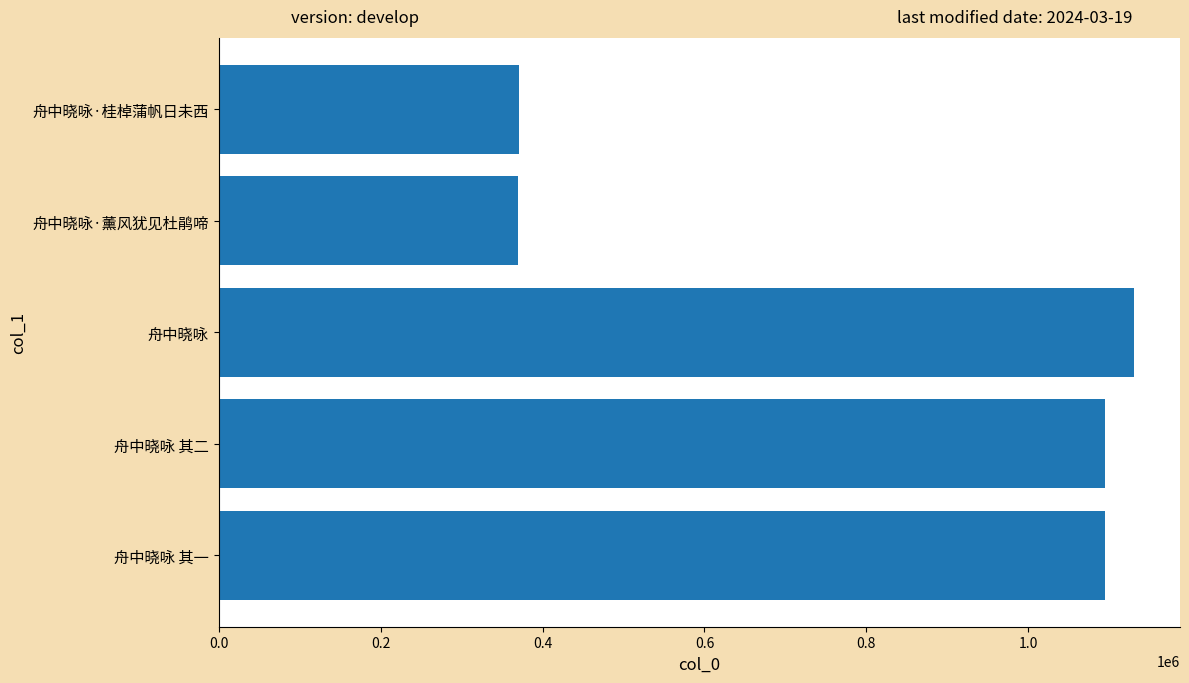

Is it true that the value at 舟中晓咏·桂棹蒲帆日未西 is 614674?

False